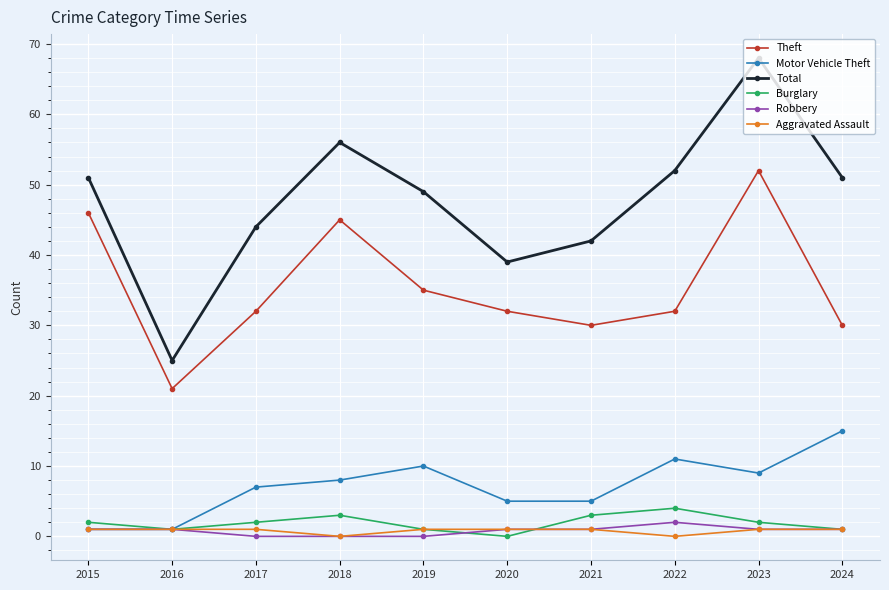

Rank the series by their maximum value, from highest to lowest.

Total, Theft, Motor Vehicle Theft, Burglary, Robbery, Aggravated Assault